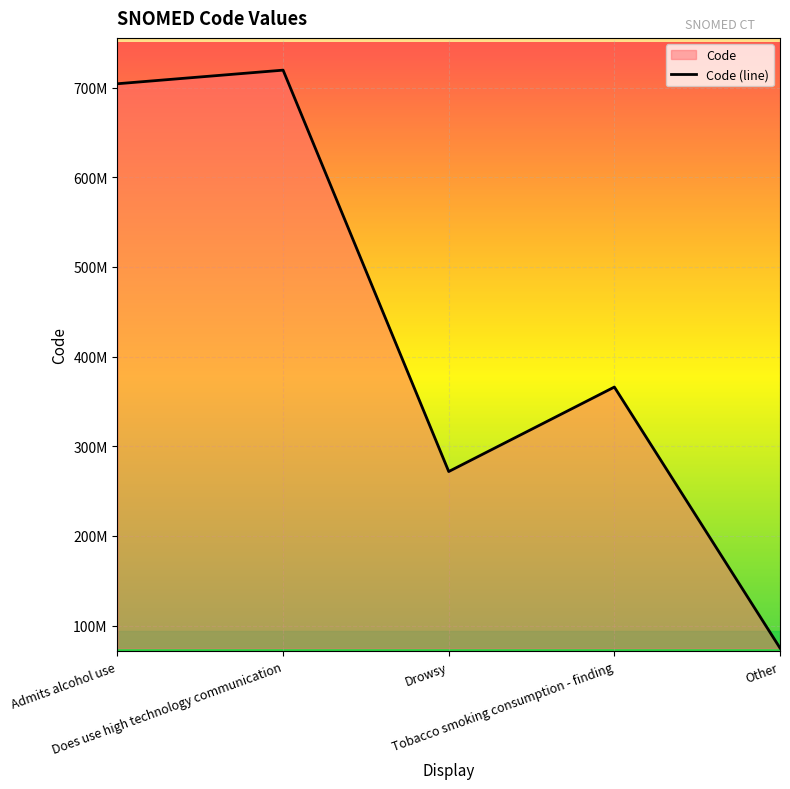

Reading left to right, transcribe all the data shown in this chart.

704197006	719363002	271782001	365982000	74964007